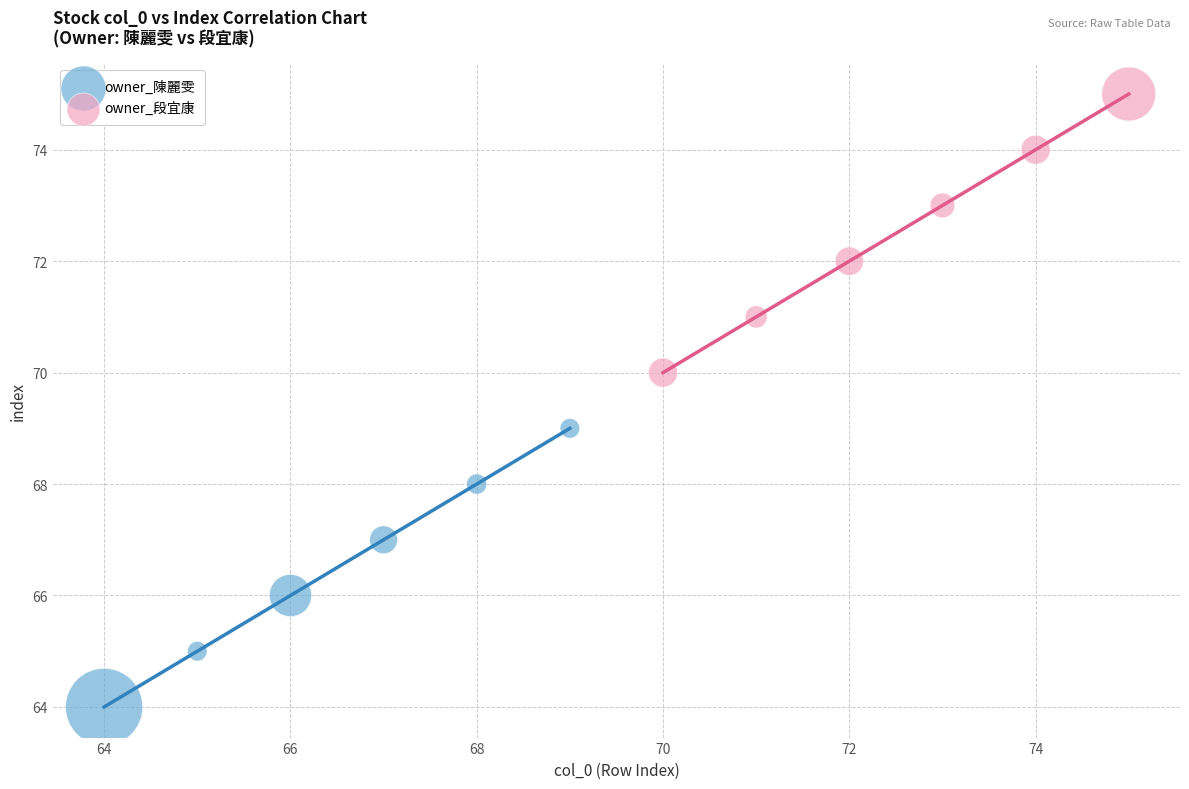

Which series contains the lowest Y value?

owner_陳麗雯